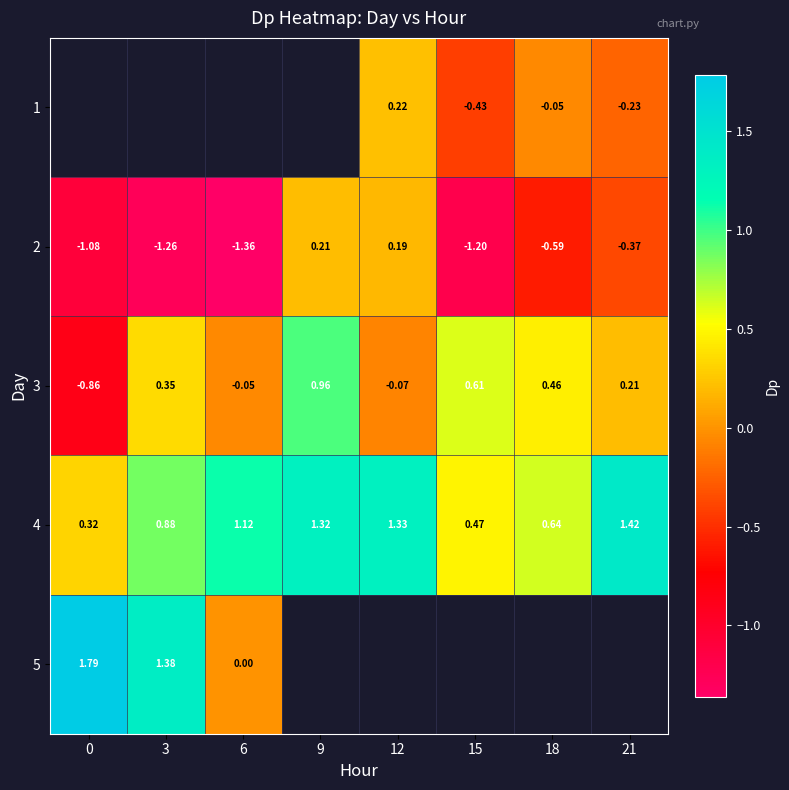

List the series in order of their peak value, highest first.

5, 4, 3, 1, 2